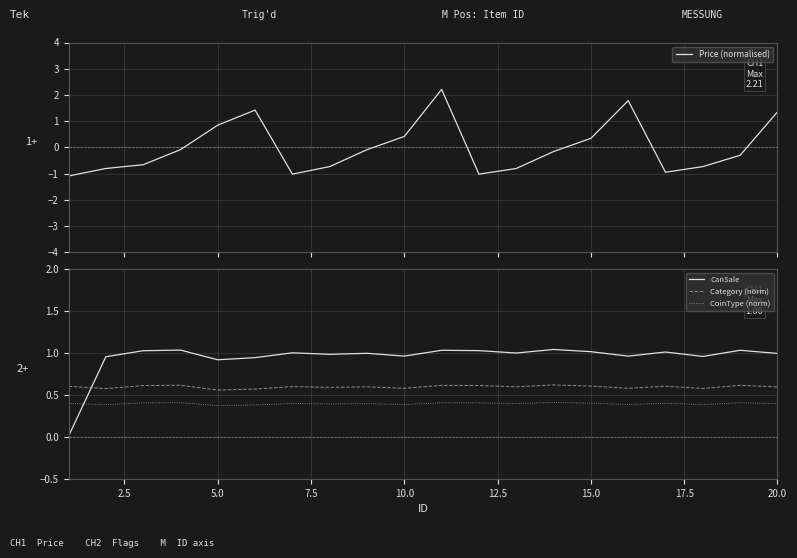

The value of CoinType (norm) at 15.0 is 0.4. True or false?

True